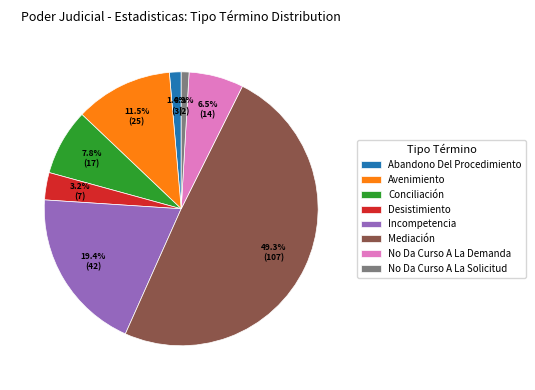

To the nearest percent, what portion does No Da Curso A La Solicitud represent?

1%